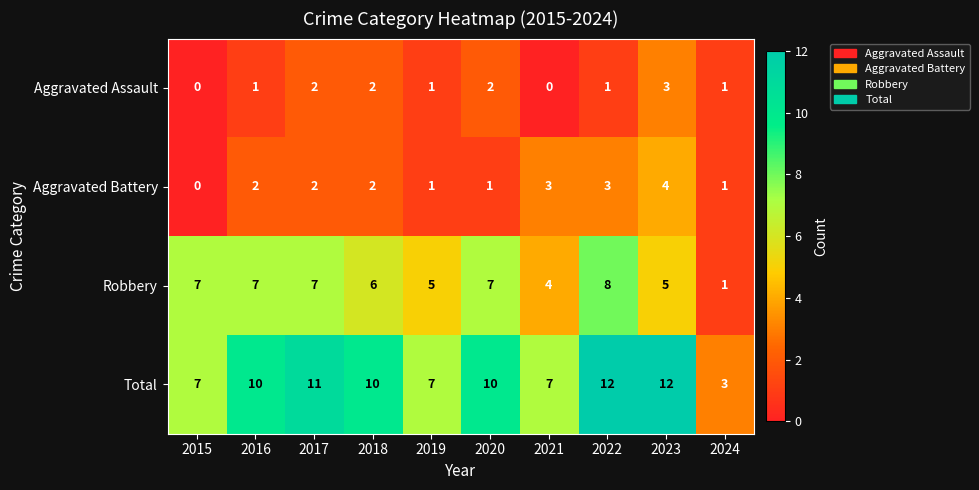

True or false: Total has a value of 12 at 2023.

True